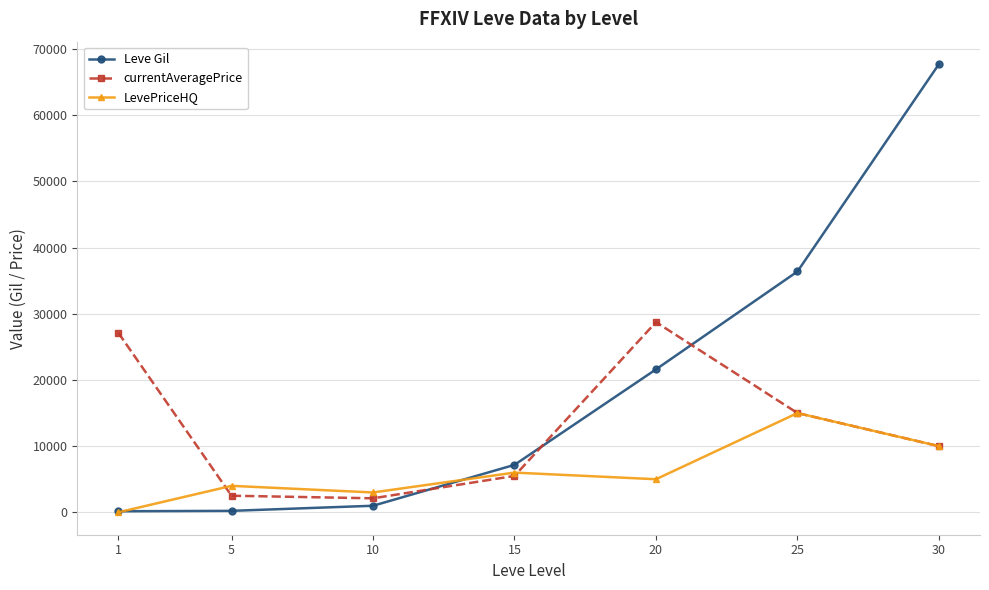

How many lines are shown in the chart?

3